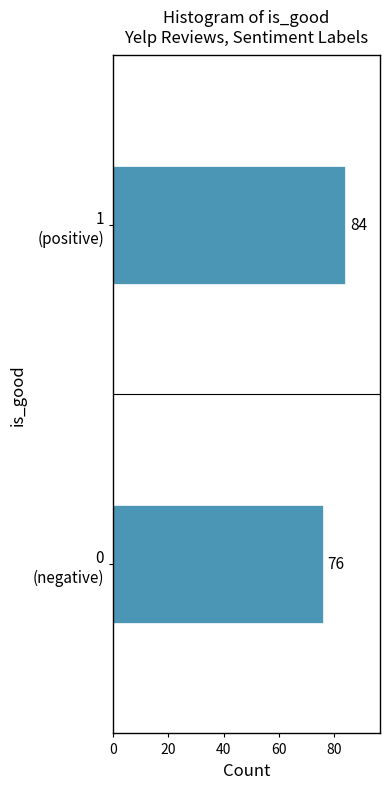

Reading top to bottom, extract all data points from this chart.

84	76